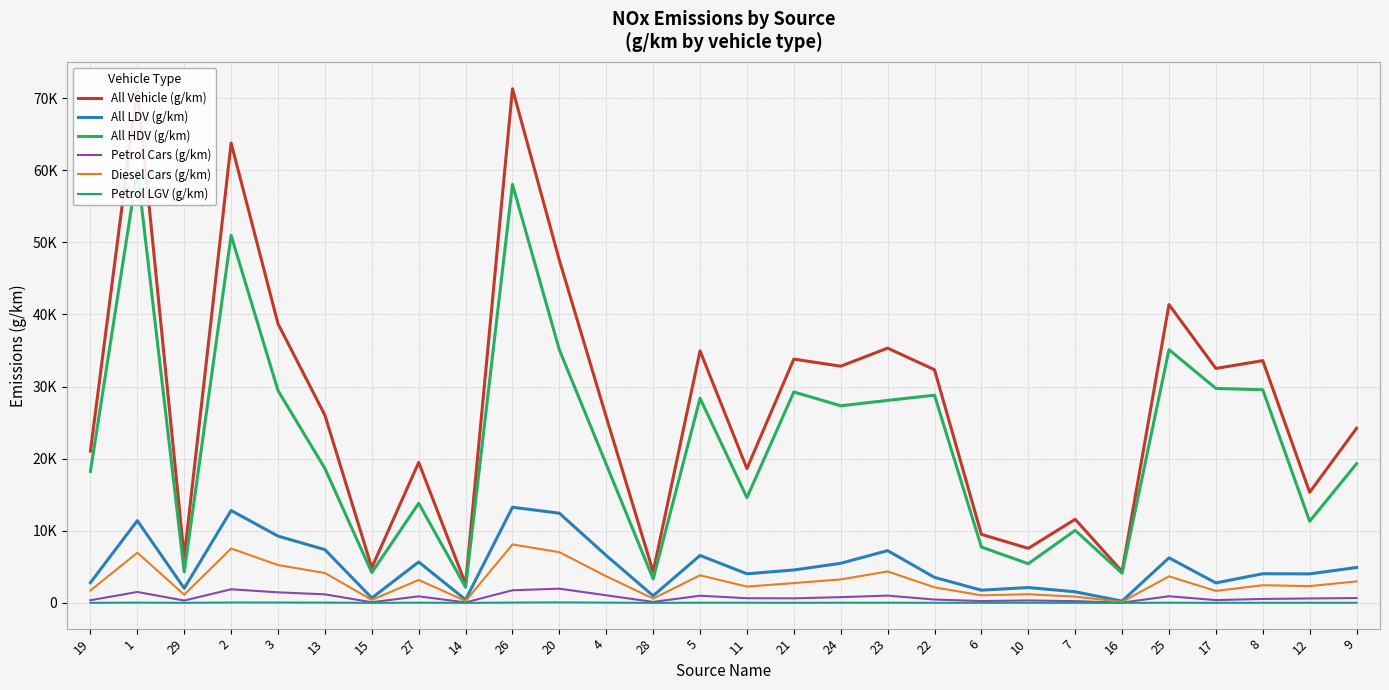

Reading left to right, transcribe all the data shown in this chart.

All Vehicle (g/km): 19=21050.0	1=71428.5	29=6326.1	2=63769.9	3=38703.1	13=26028.0	15=4877.7	27=19479.7	14=2616.6	26=71295.2	20=47516.4	4=25781.9	28=4305.2	5=34943.1	11=18624.9	21=33806.2	24=32820.5	23=35328.0	22=32331.5	6=9501.7	10=7561.5	7=11590.0	16=4354.1	25=41362.6	17=32510.7	8=33590.8	12=15336.0	9=24207.7
All LDV (g/km): 19=2808.3	1=11401.5	29=2025.5	2=12813.3	3=9262.2	13=7383.9	15=677.2	27=5672.8	14=444.7	26=13262.5	20=12434.8	4=6568.5	28=985.3	5=6576.0	11=4031.6	21=4560.6	24=5488.4	23=7250.5	22=3534.1	6=1762.5	10=2127.3	7=1538.4	16=243.4	25=6246.9	17=2768.3	8=4040.7	12=4021.3	9=4908.0
All HDV (g/km): 19=18241.6	1=60027.1	29=4300.6	2=50956.6	3=29440.8	13=18644.0	15=4200.6	27=13806.9	14=2171.9	26=58032.7	20=35081.6	4=19213.4	28=3320.0	5=28367.1	11=14593.3	21=29245.7	24=27332.1	23=28077.5	22=28797.4	6=7739.3	10=5434.2	7=10051.6	16=4110.7	25=35115.6	17=29742.3	8=29550.1	12=11314.7	9=19299.6
Petrol Cars (g/km): 19=368.1	1=1512.3	29=324.9	2=1889.0	3=1460.0	13=1184.4	15=90.5	27=910.0	14=67.2	26=1748.7	20=1968.8	4=1053.6	28=134.7	5=992.3	11=646.7	21=631.0	24=795.0	23=1006.6	22=464.8	6=254.9	10=339.6	7=243.0	16=36.7	25=919.6	17=388.5	8=545.1	12=613.3	9=671.0
Diesel Cars (g/km): 19=1717.6	1=6959.5	29=1136.0	2=7536.9	3=5251.6	13=4141.2	15=411.9	27=3181.5	14=258.4	26=8103.5	20=7034.0	4=3683.8	28=598.3	5=3824.5	11=2261.1	21=2744.7	24=3252.5	23=4358.8	22=2160.2	6=1045.1	10=1197.0	7=871.5	16=141.7	25=3677.0	17=1658.4	8=2450.8	12=2325.5	9=2980.4
Petrol LGV (g/km): 19=9.2	1=37.4	29=11.8	2=52.9	3=50.1	13=43.0	15=2.3	27=33.0	14=2.0	26=43.5	20=68.4	4=38.2	28=3.2	5=29.5	11=23.5	21=16.4	24=21.6	23=26.2	22=11.6	6=6.9	10=12.1	7=8.4	16=1.1	25=25.7	17=10.2	8=13.9	12=18.8	9=16.0